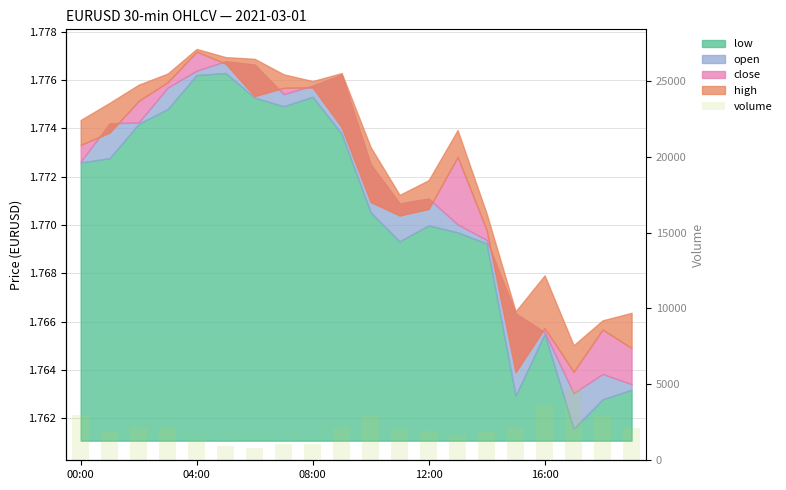

What is the difference between the maximum and second lowest values?

3776